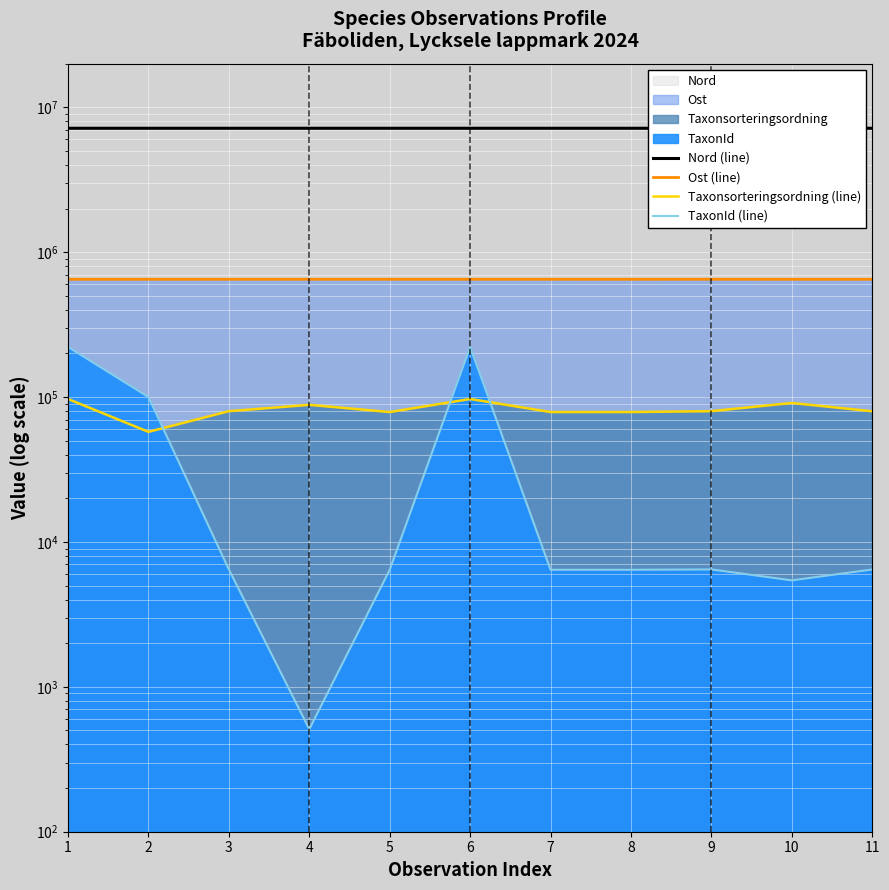

At 10, list the series in order from largest to smallest.

Nord (line), Ost (line), Taxonsorteringsordning (line), TaxonId (line)